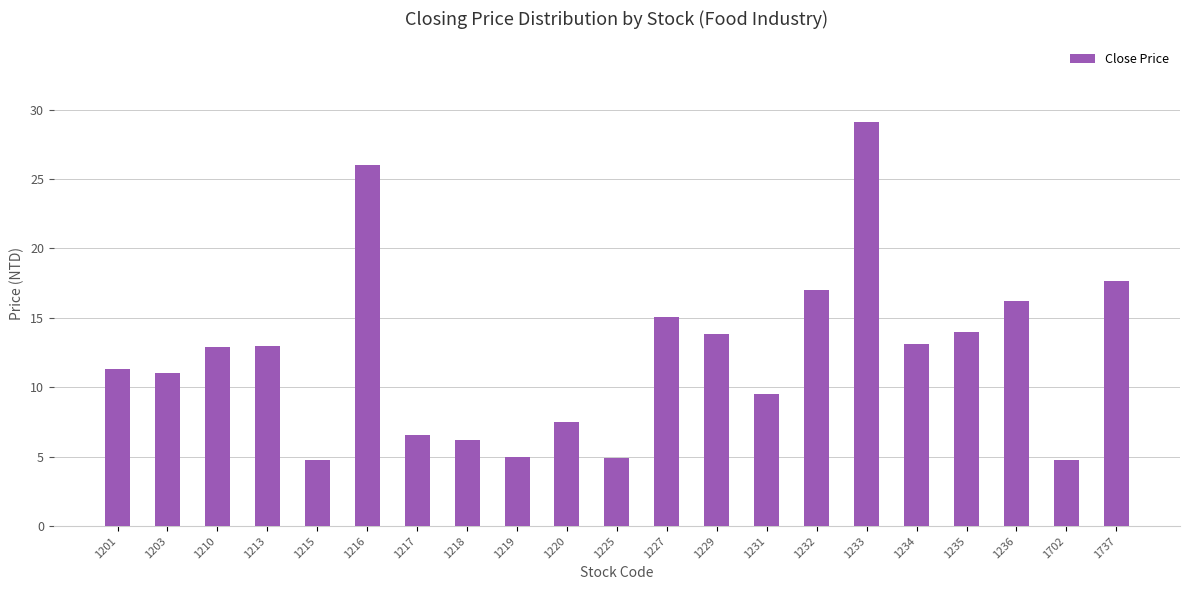

What is the value of the 6th bar from the left?

26.0